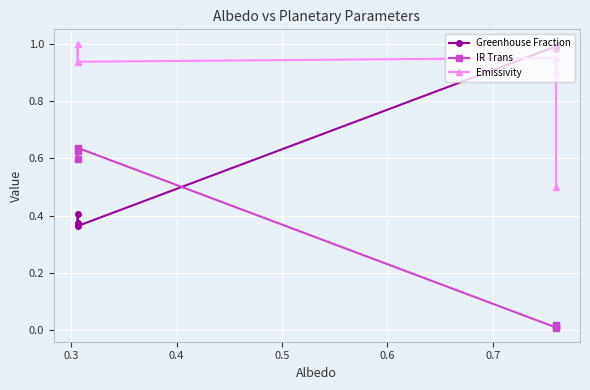

True or false: Greenhouse Fraction has more than 1 points higher than both neighbors.

True